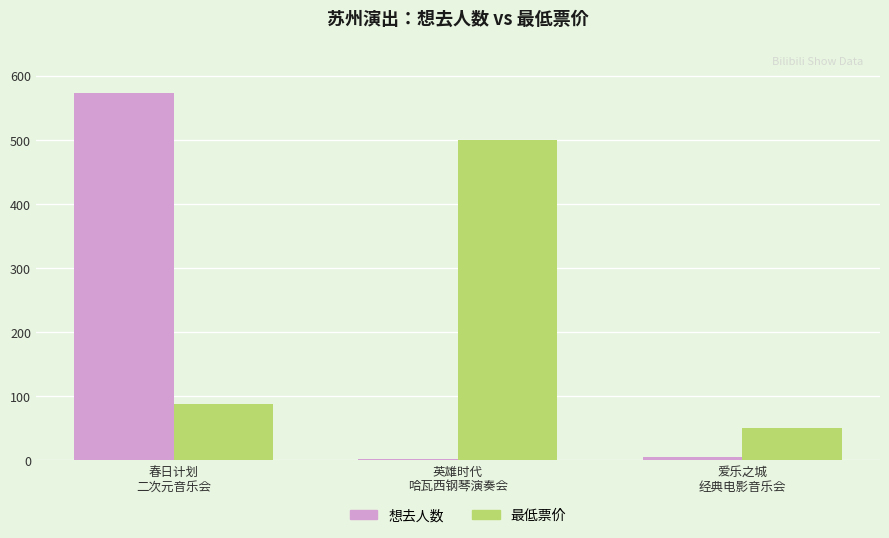

At 英雄时代
哈瓦西钢琴演奏会, list the series in order from smallest to largest.

想去人数, 最低票价